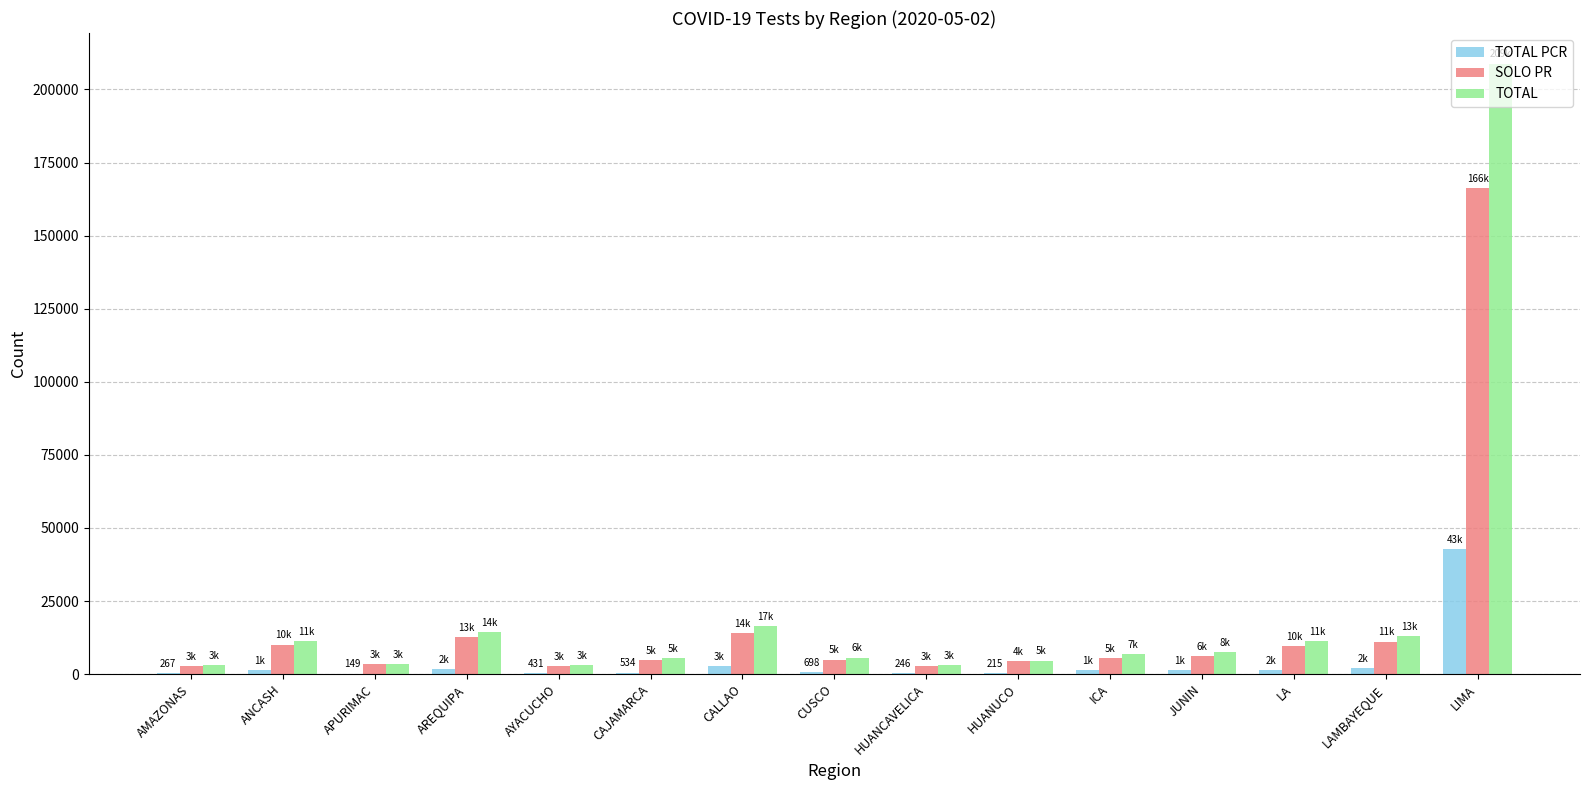

Where does the SOLO PR series first go above 5345?

ANCASH